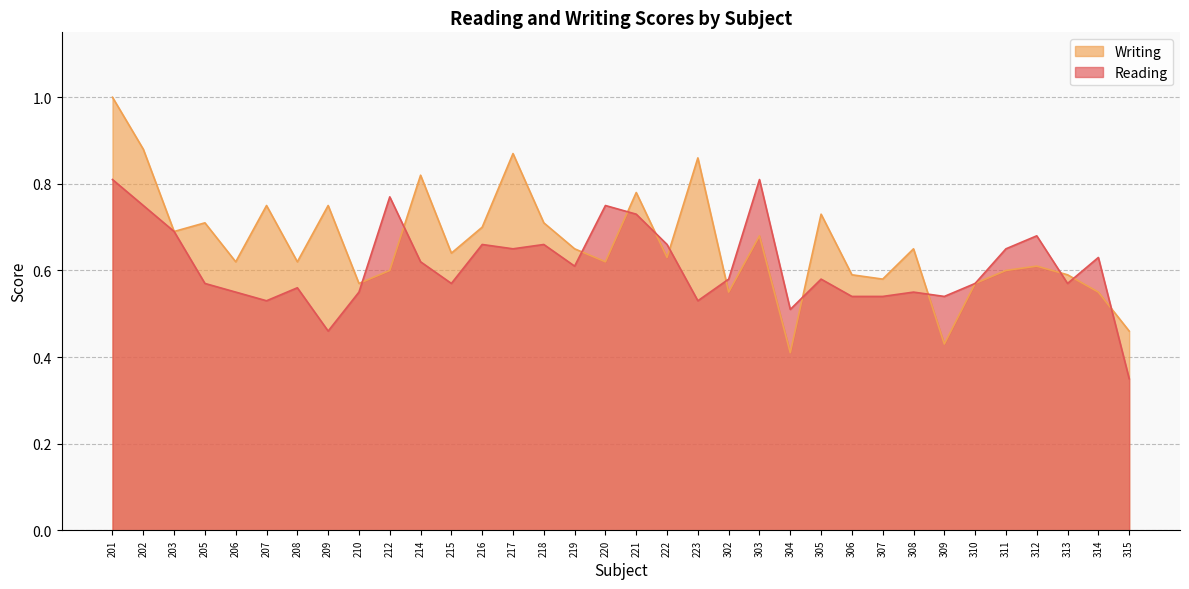

What is the value of the Reading point at the 1st from the left?

0.8